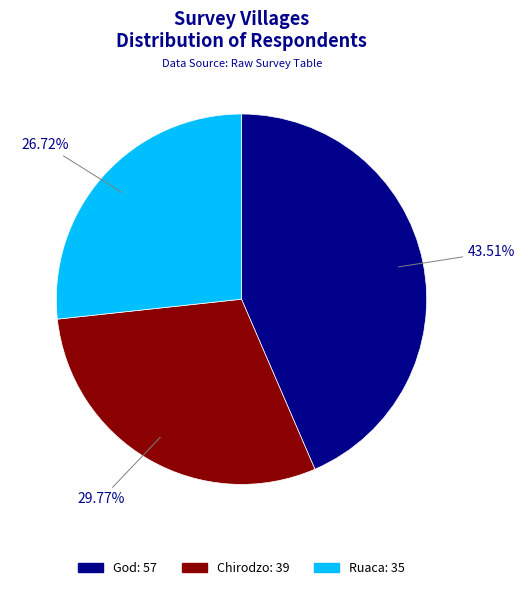

Rank the categories by value from lowest to highest.

Ruaca, Chirodzo, God